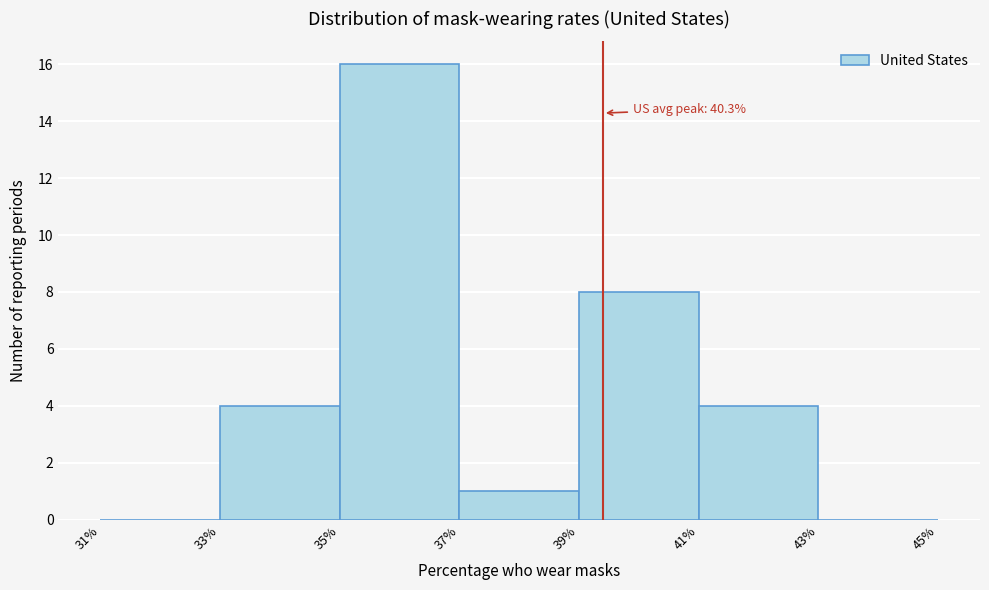

Reading left to right, list all the values displayed in this chart.

31%=0	33%=4	35%=16	37%=1	39%=8	41%=4	43%=0